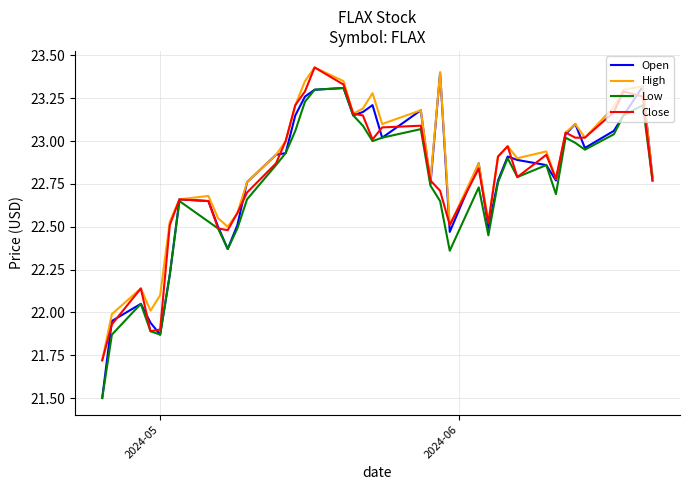

Which series has the widest spread of values?

Open